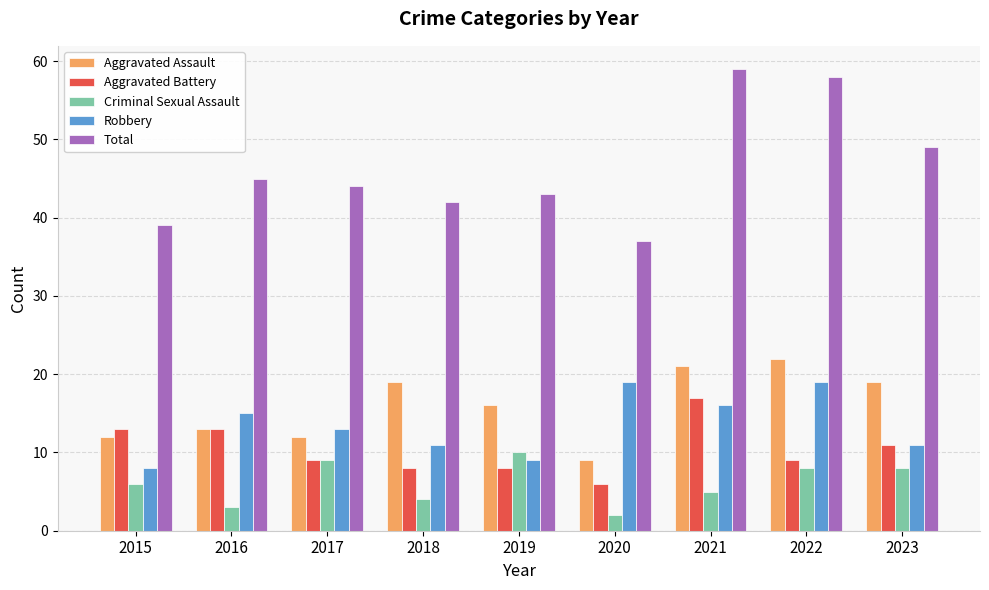

What value does the Aggravated Battery series have at 2019, to the nearest 10?

10